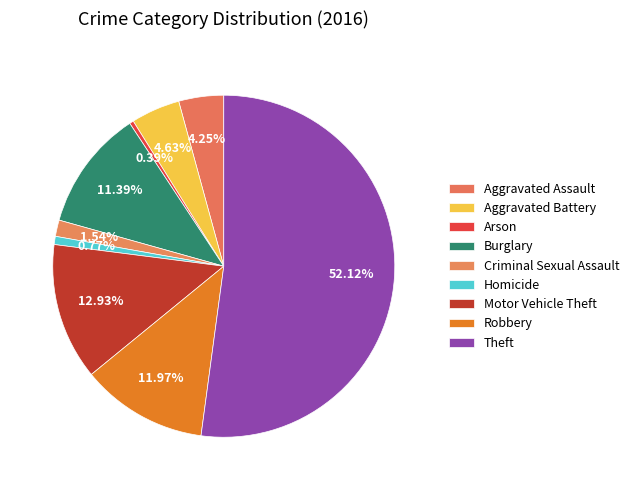

How many segments does this pie chart have?

9